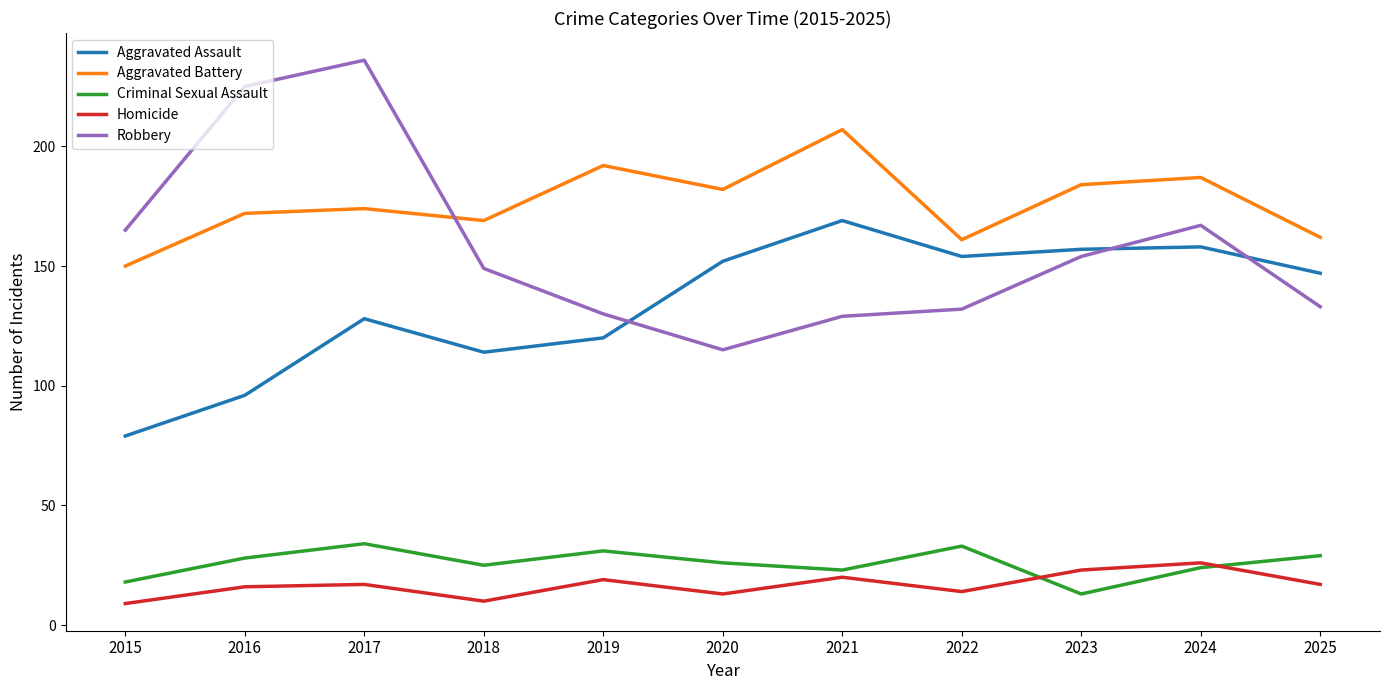

True or false: Aggravated Battery and Aggravated Assault cross at least once.

False